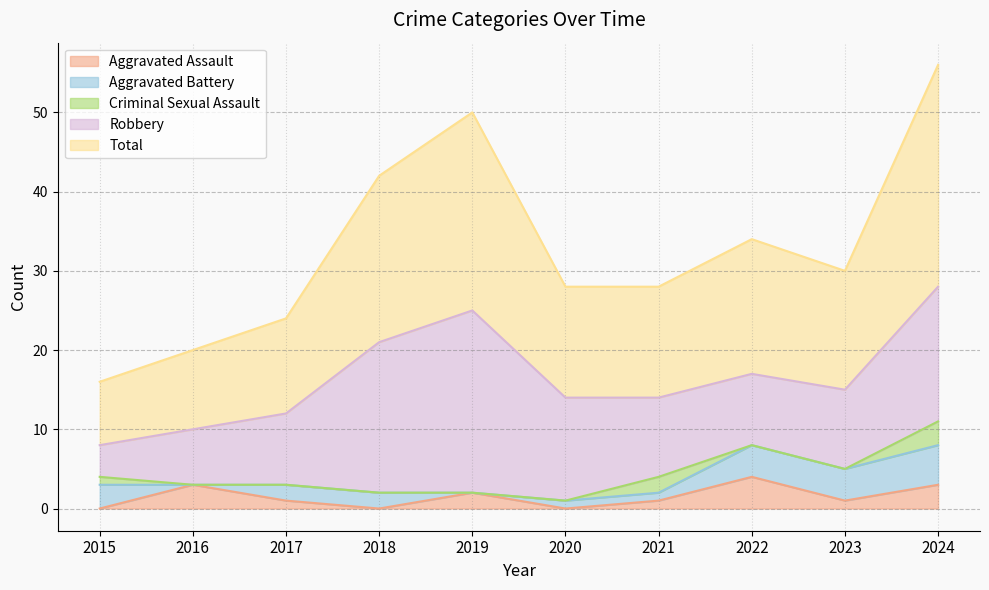

True or false: Criminal Sexual Assault has more than 2 interior local peaks.

False